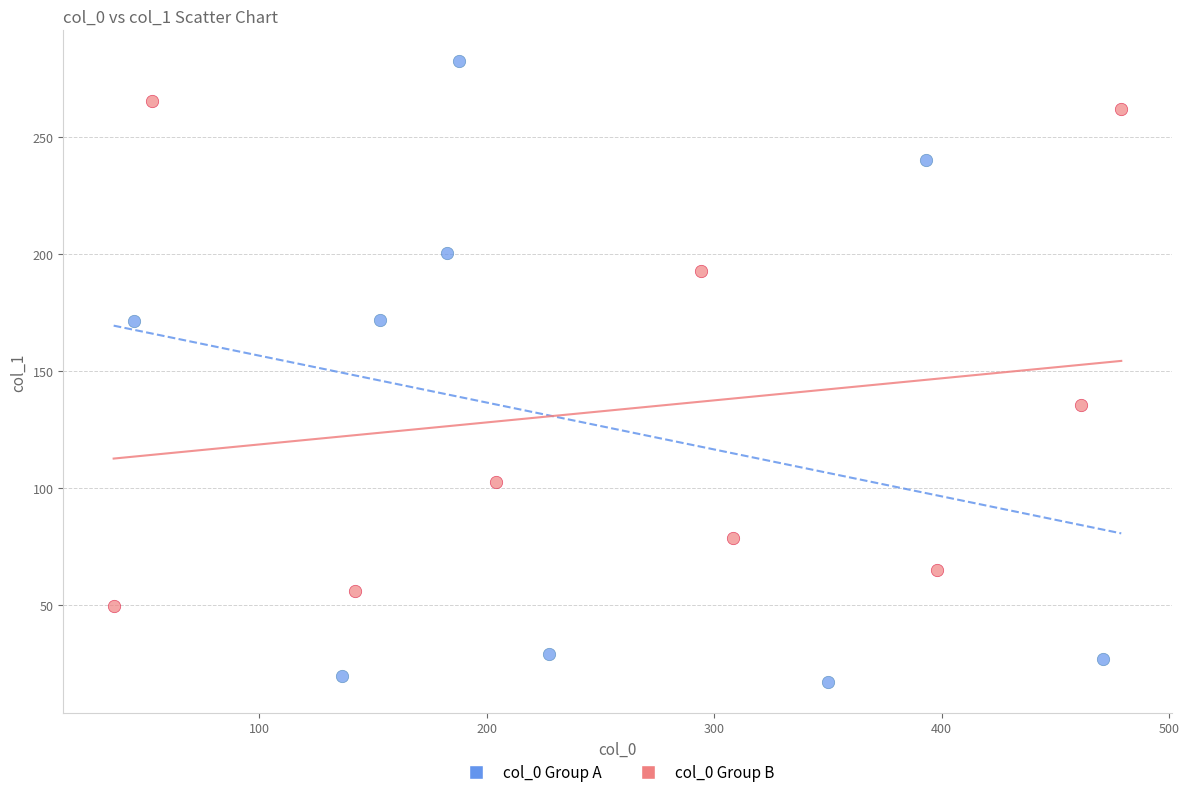

Which series reaches the maximum Y coordinate?

col_0 Group A